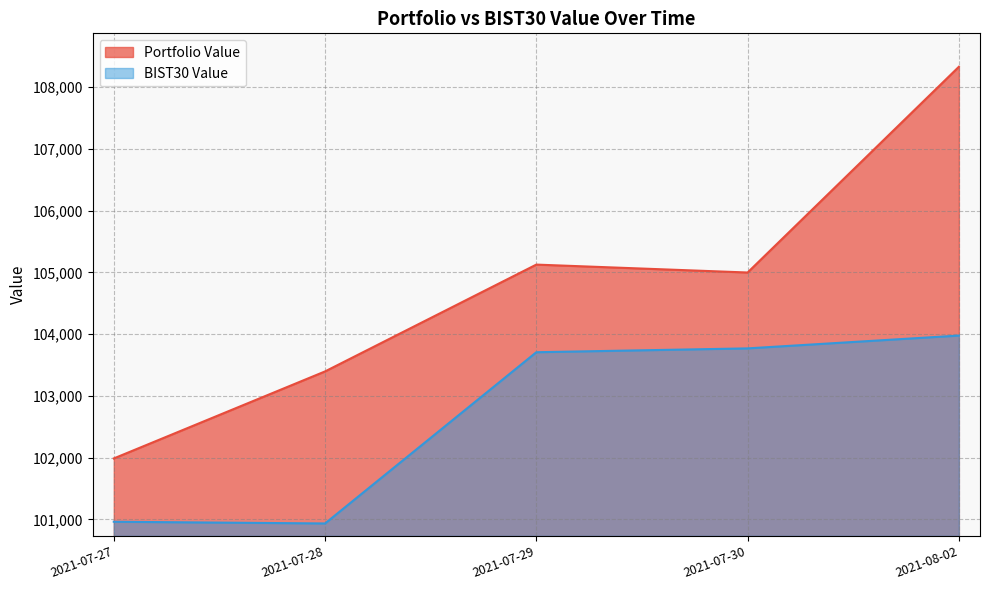

What position from the right is 2021-07-28?

4